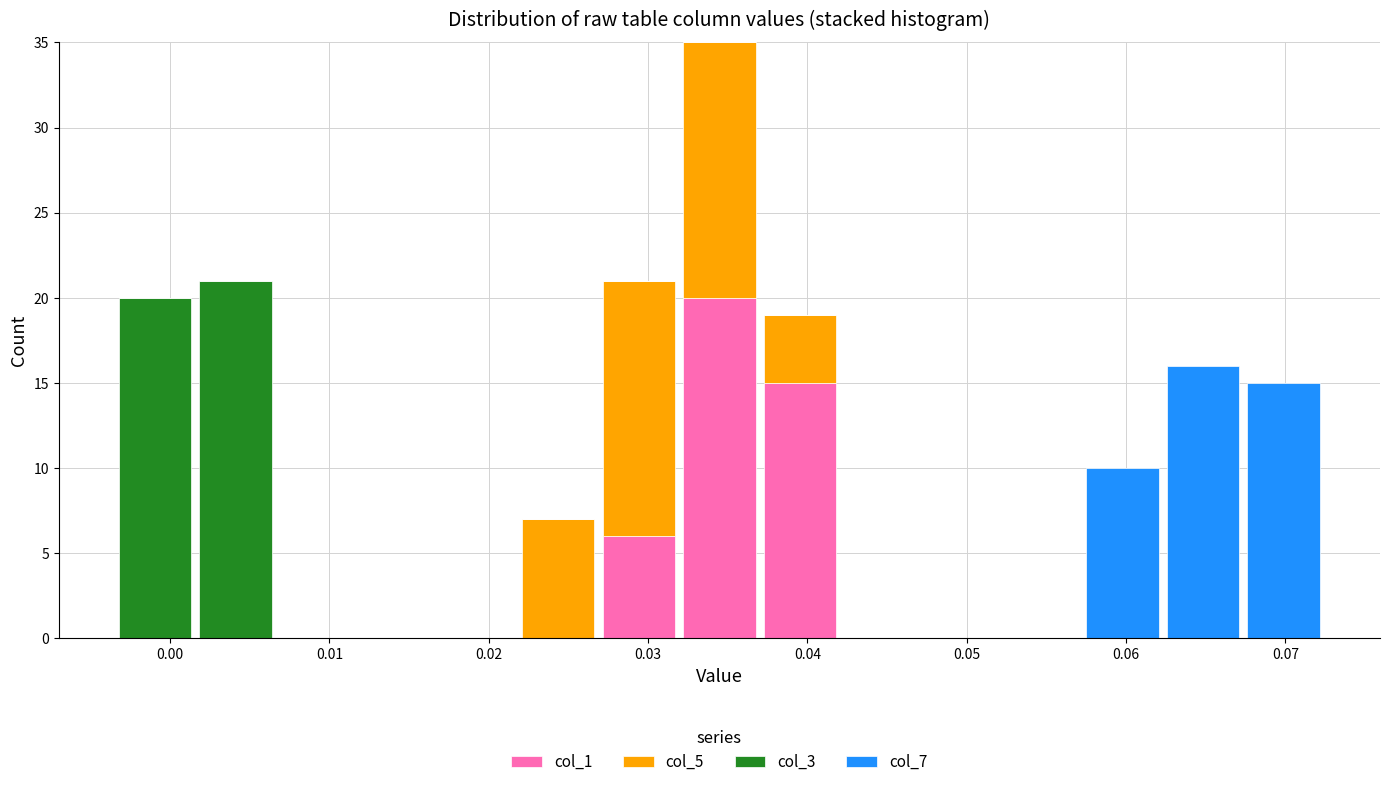

Reading left to right, transcribe this chart: for each stacked bar, give the range it covers on the x-axis and its total height. Neither the bar edges nor the heights are printed on the chart, so give them approximately, as read against the axes.

-0.003 to 0.002: 20
0.002 to 0.007: 21
0.007 to 0.012: 0
0.012 to 0.017: 0
0.017 to 0.022: 0
0.022 to 0.027: 7
0.027 to 0.032: 21
0.032 to 0.037: 35
0.037 to 0.042: 19
0.042 to 0.047: 0
0.047 to 0.052: 0
0.052 to 0.057: 0
0.057 to 0.062: 10
0.062 to 0.067: 16
0.067 to 0.072: 15